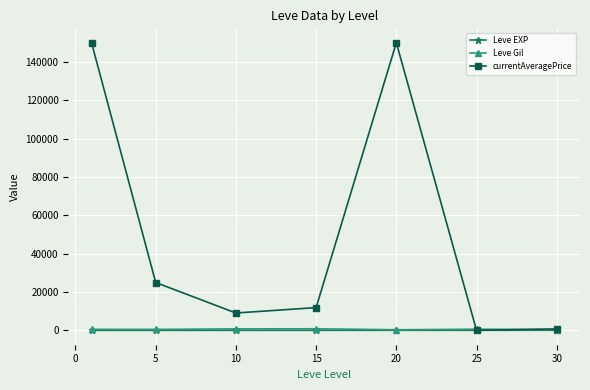

What is the value of the currentAveragePrice point at the 2nd from the left?

24947.0